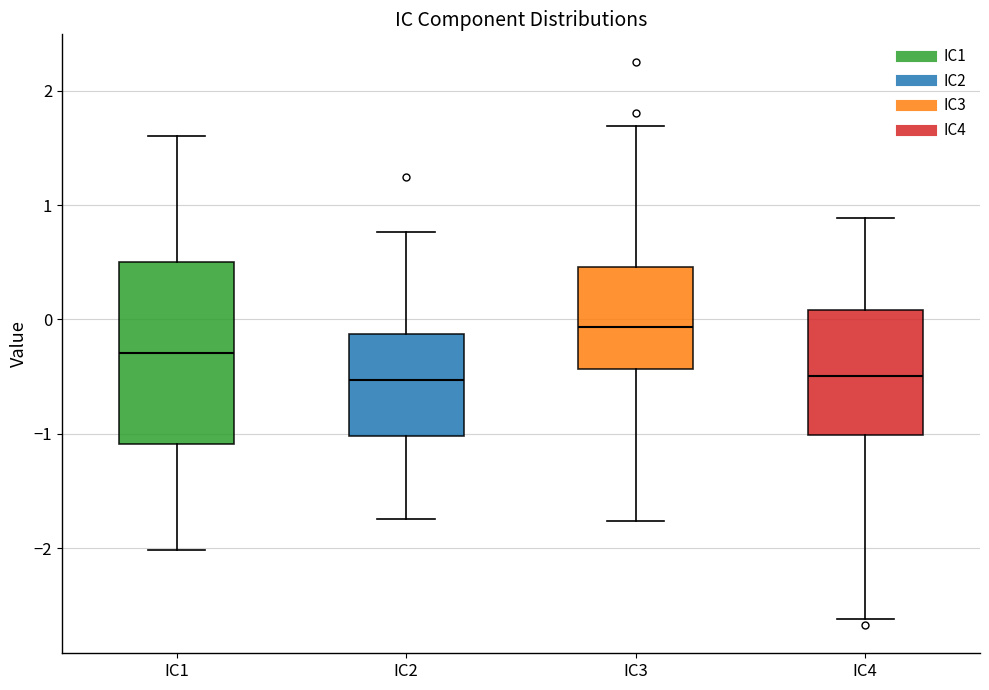

Which box is the tallest, from its lower edge to its upper edge?

IC1